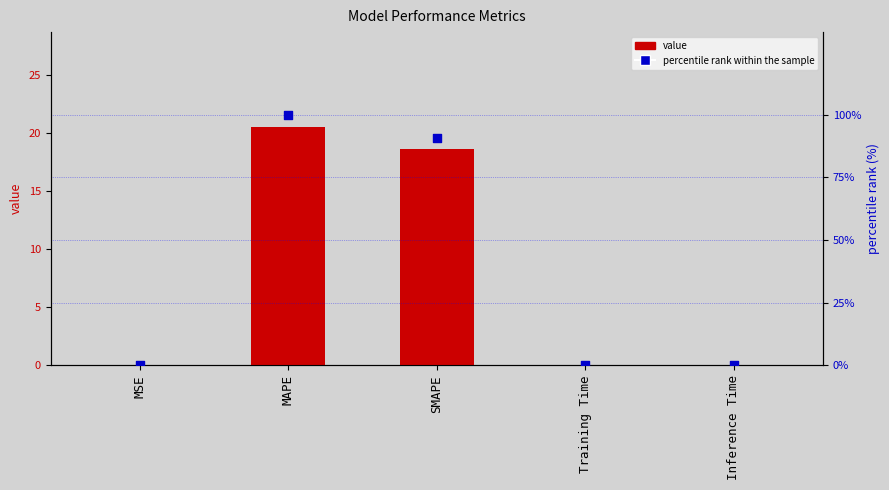

Which series has the largest Y range (max minus min)?

percentile rank